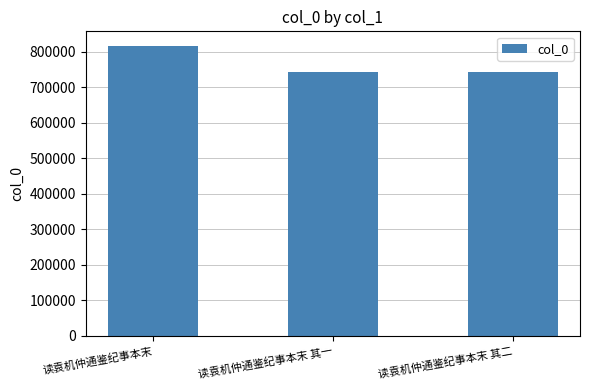

What is the greatest value displayed?

816821